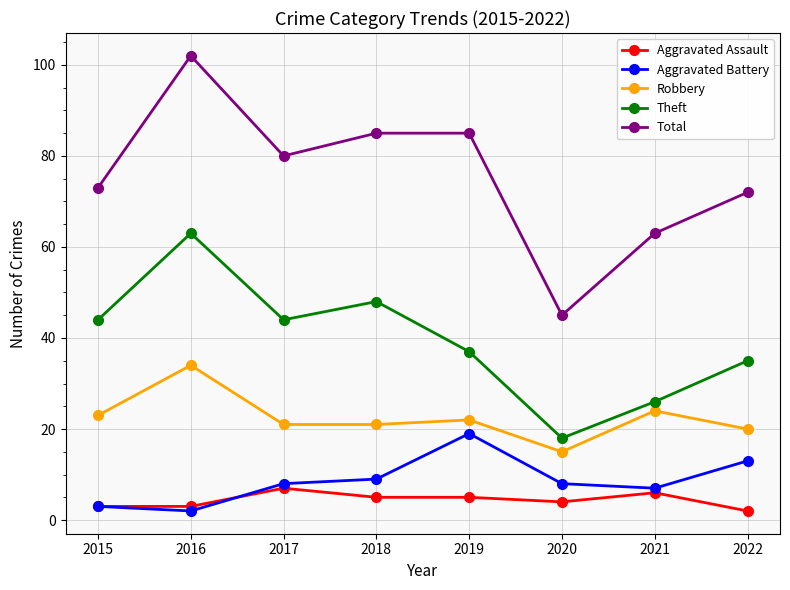

Which series changed the most between 2019 and 2020?

Total